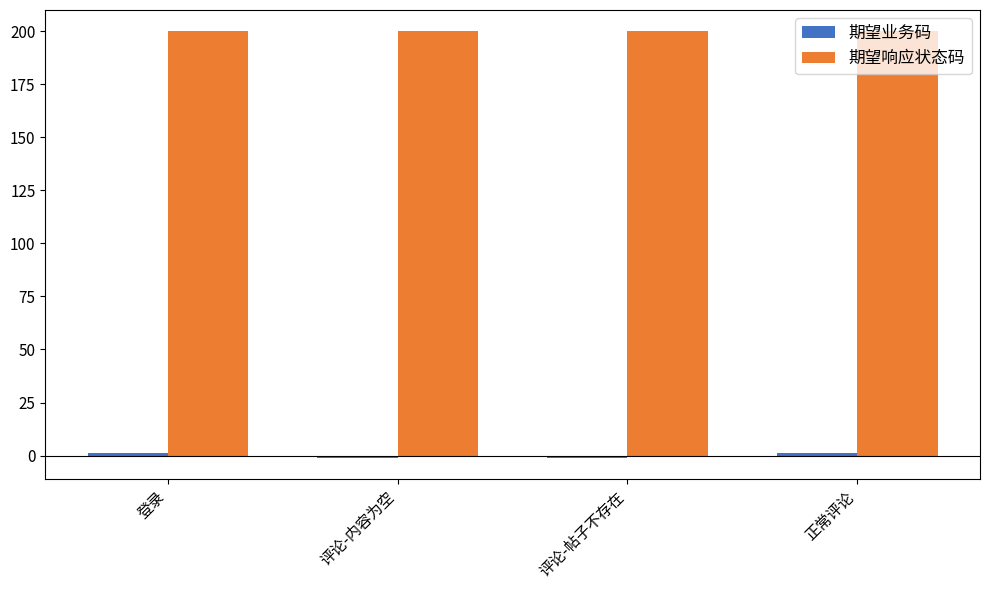

What is the average value of the 期望响应状态码 series?

200